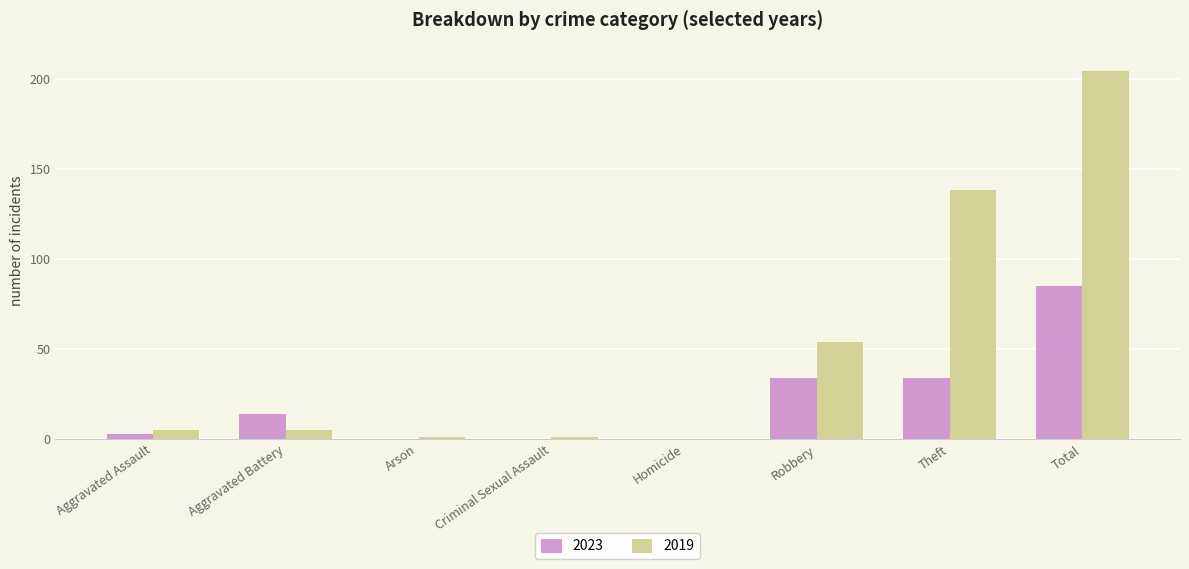

Reading left to right, list all the values displayed in this chart.

2023: Aggravated Assault=3	Aggravated Battery=14	Arson=0	Criminal Sexual Assault=0	Homicide=0	Robbery=34	Theft=34	Total=85
2019: Aggravated Assault=5	Aggravated Battery=5	Arson=1	Criminal Sexual Assault=1	Homicide=0	Robbery=54	Theft=138	Total=204